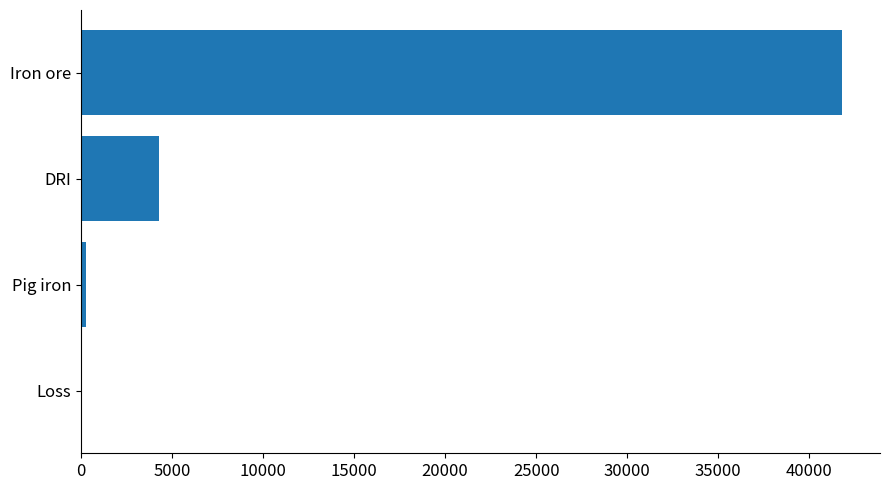

Reading bottom to top, extract all data points from this chart.

Loss=26.8	Pig iron=263.3	DRI=4258.8	Iron ore=41791.3